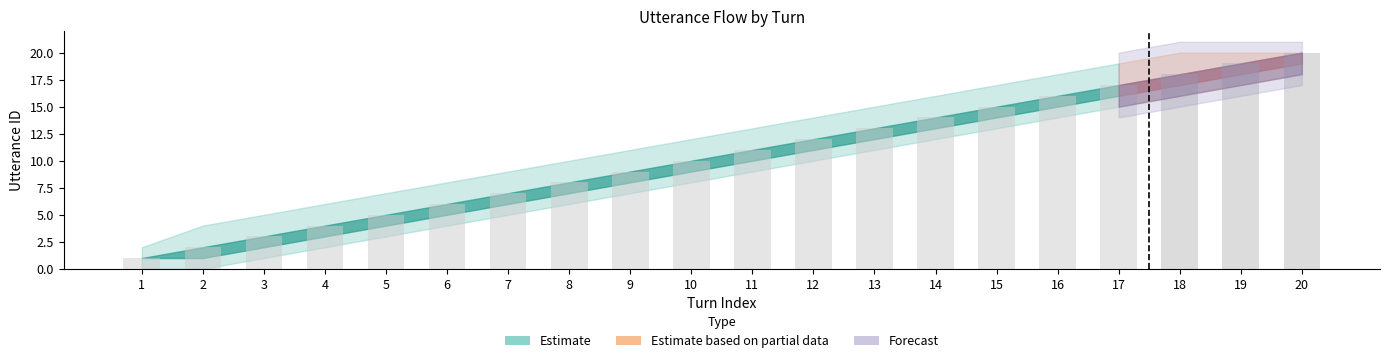

Read the utterance_id value at 12, to the nearest 10.

10